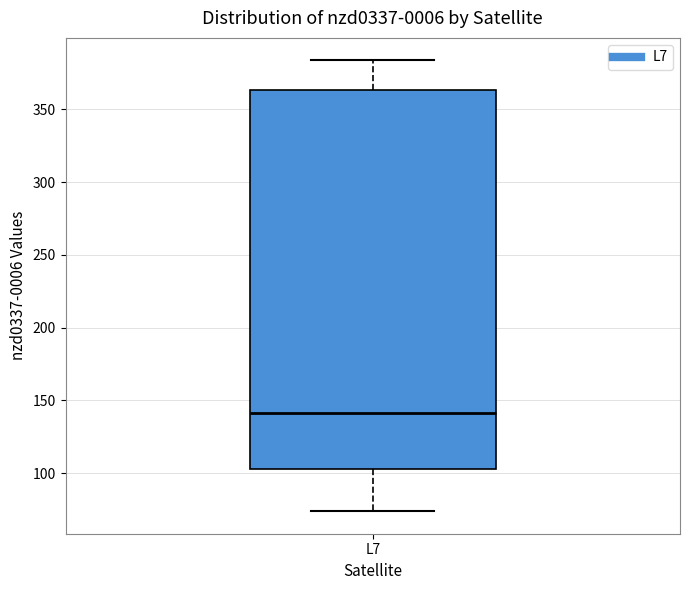

Where does the lower whisker of the box for L7 end on the y-axis? The values are not printed on the chart, so give them approximately, as read against the axis.

75